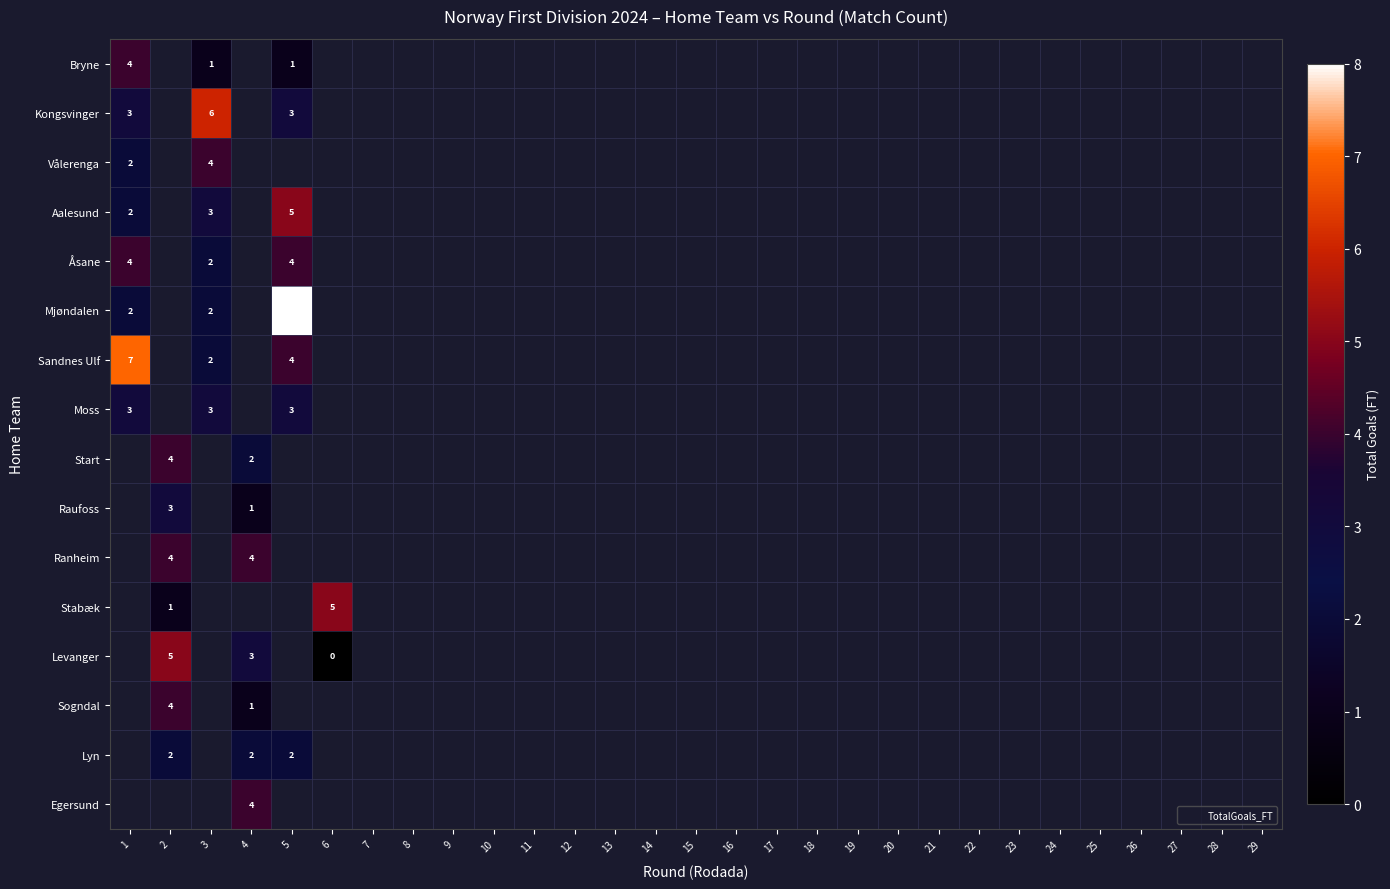

Which series has the widest spread of values?

Mjøndalen